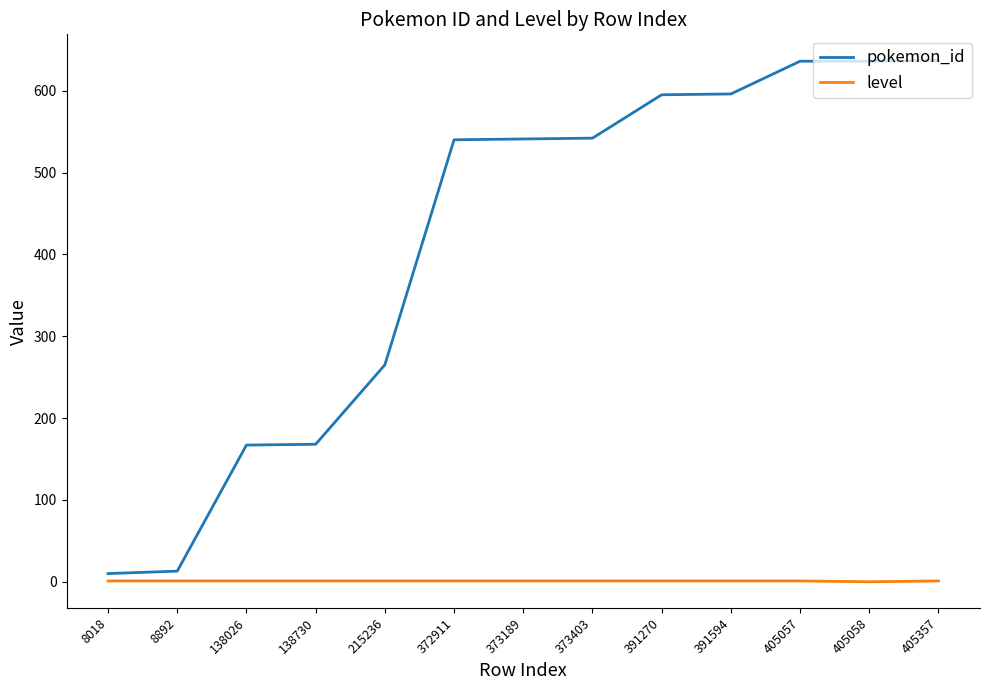

What are all the series names shown in the legend?

pokemon_id, level